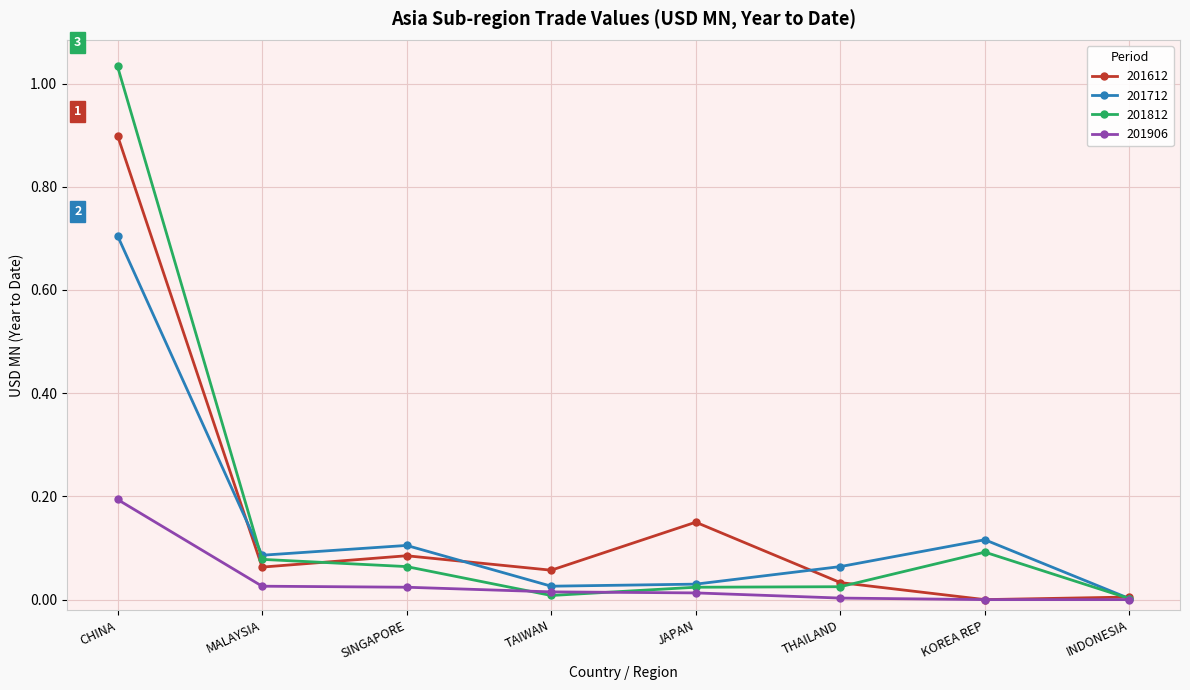

At how many categories does at least one series exceed 0?

8